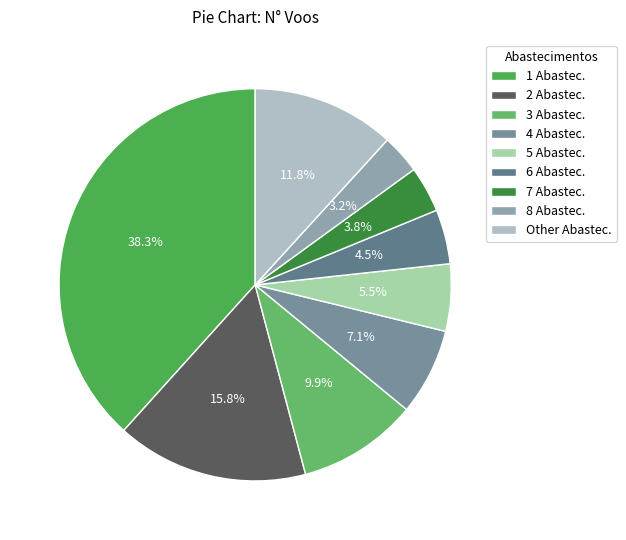

How many slices are in this pie chart?

9